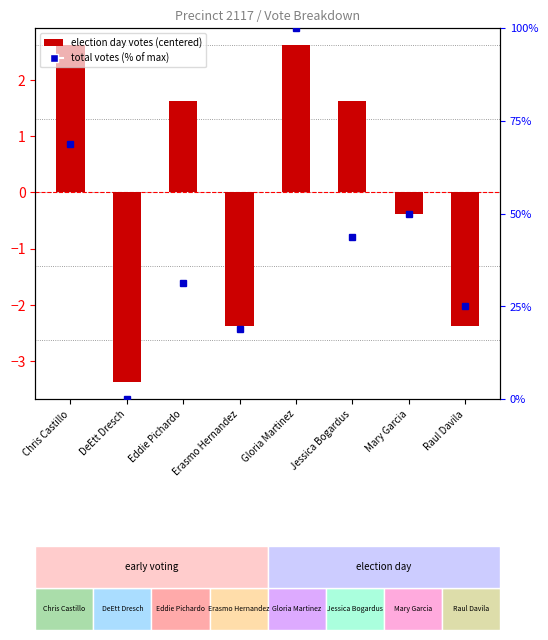

What is the maximum value shown in the chart?

100.0